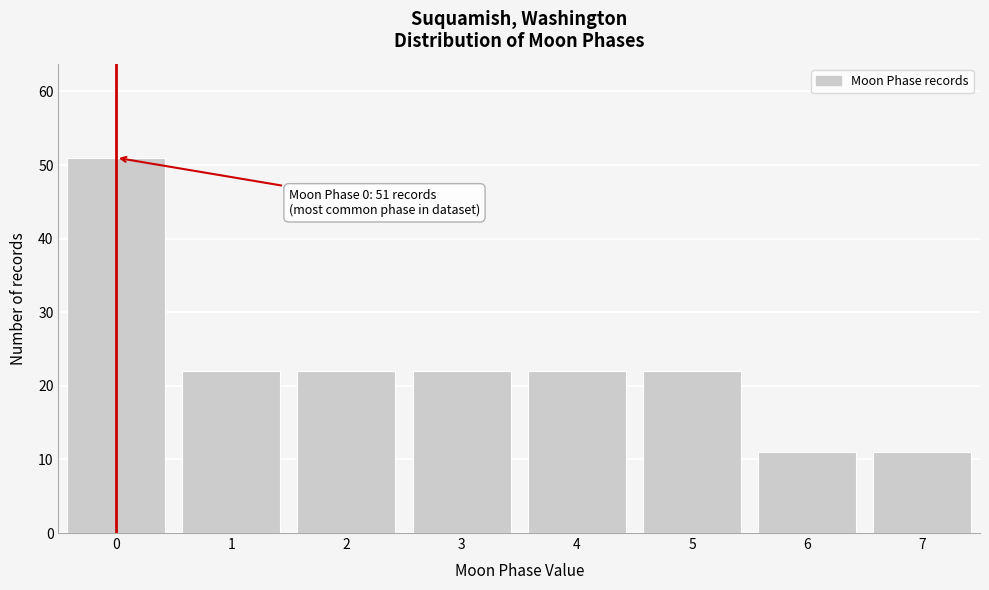

Reading left to right, list all the values displayed in this chart.

51	22	22	22	22	22	11	11